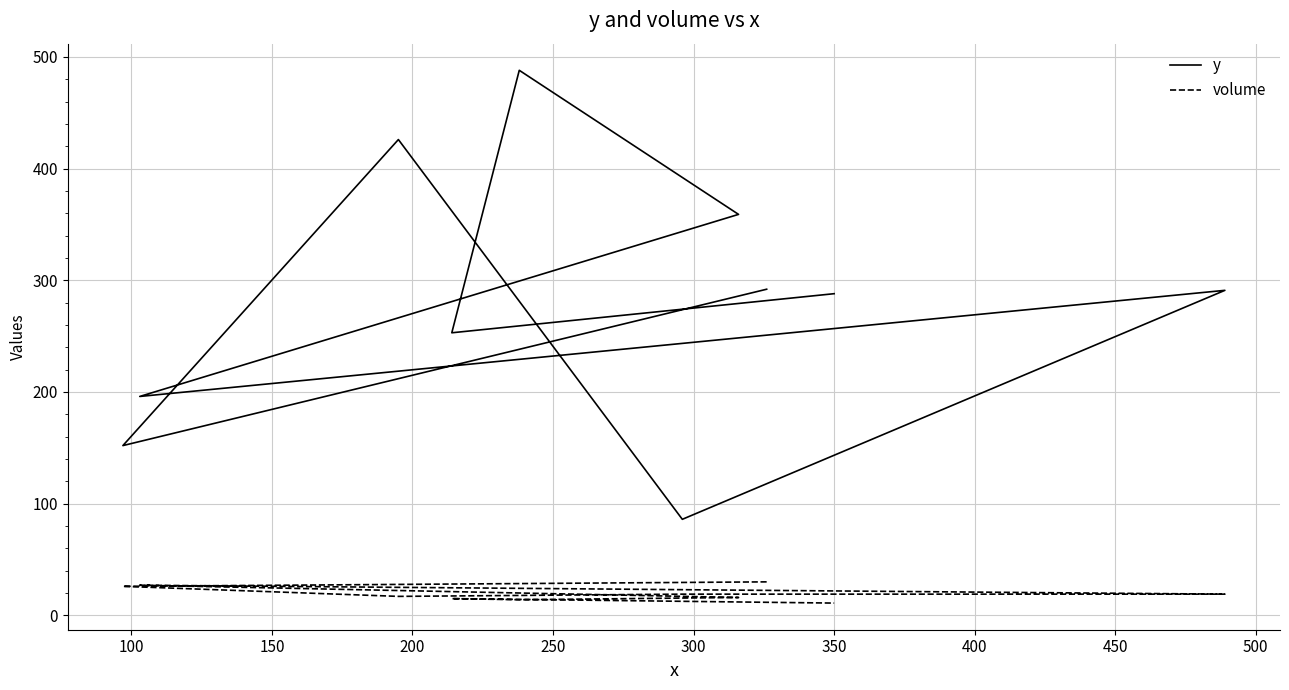

What is the difference between the maximum and second lowest values in the y series?

336